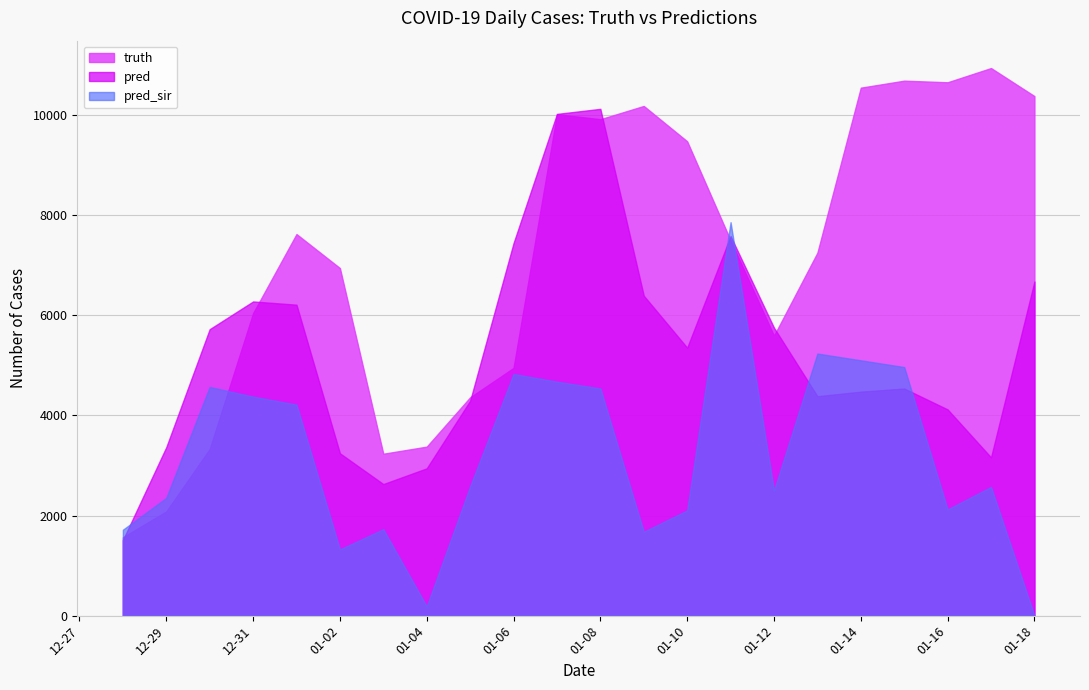

Between 2021-01-12 and 2021-01-02, which is larger?

2021-01-02